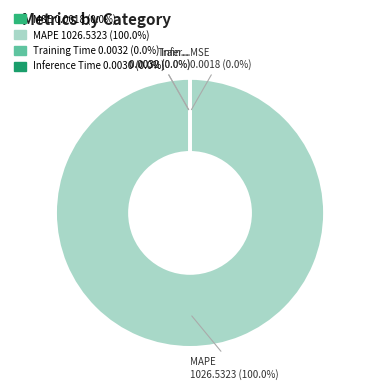

To the nearest percent, what is the difference between the MAPE and MSE slice percentages?

100%